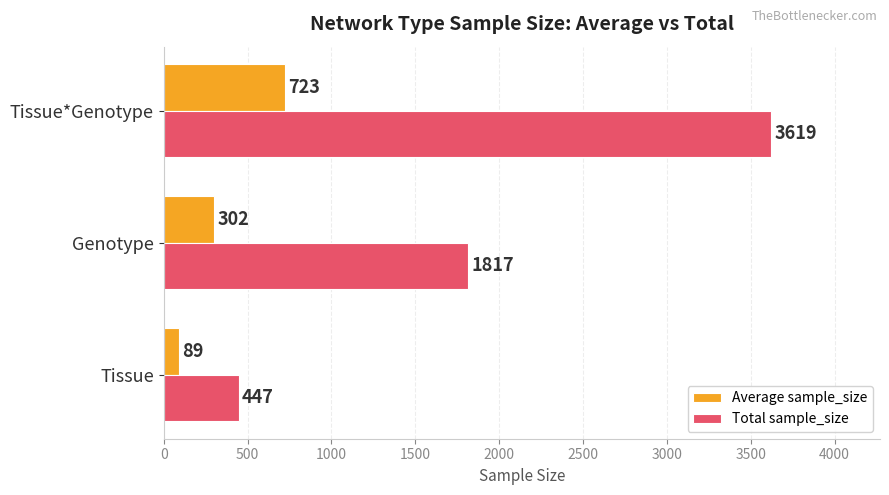

What is the average value of the Total sample_size series?

1961